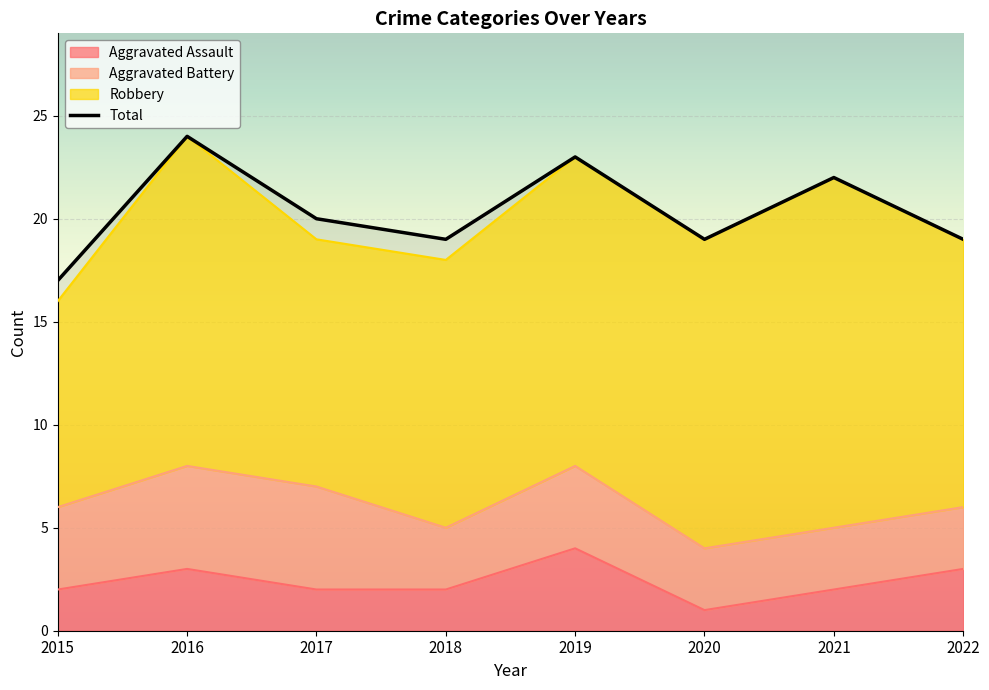

Which series changed the most between 2017 and 2018?

Total